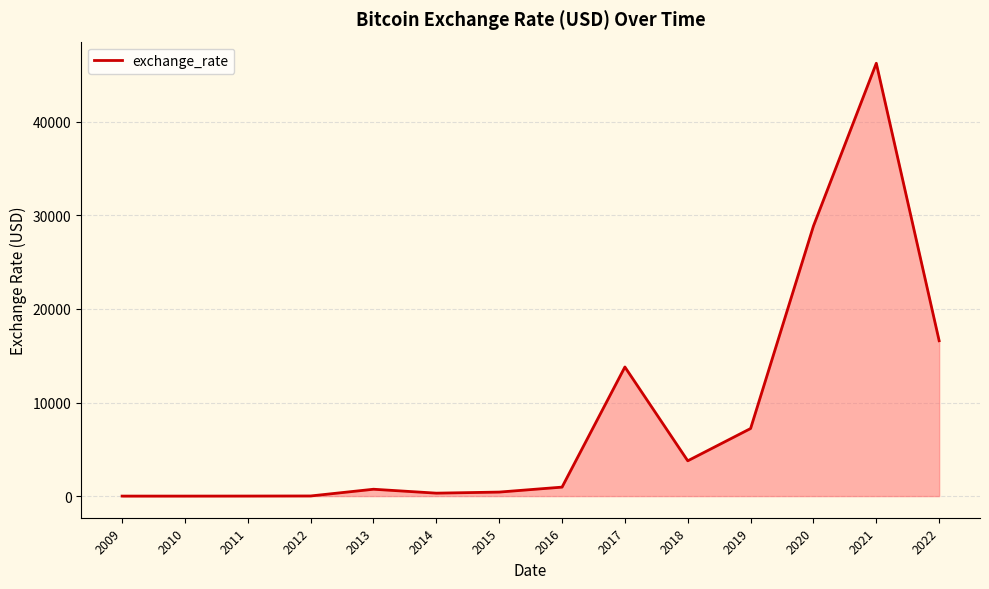

True or false: there are more than 2 points higher than both neighbors.

True